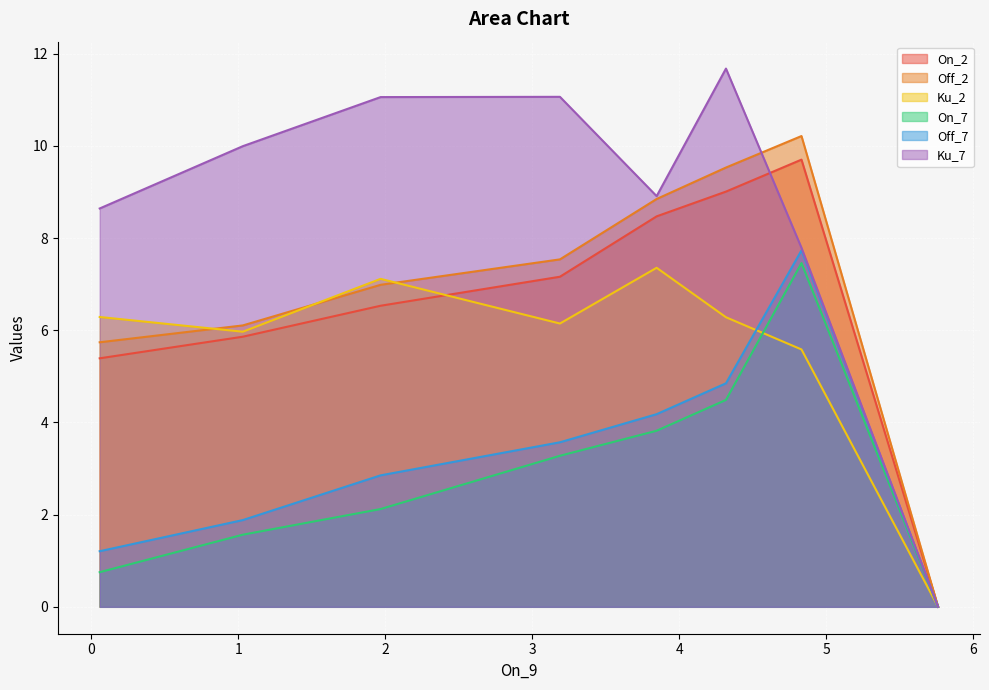

At which label is Ku_2 closest to 3?

4.830473218928757